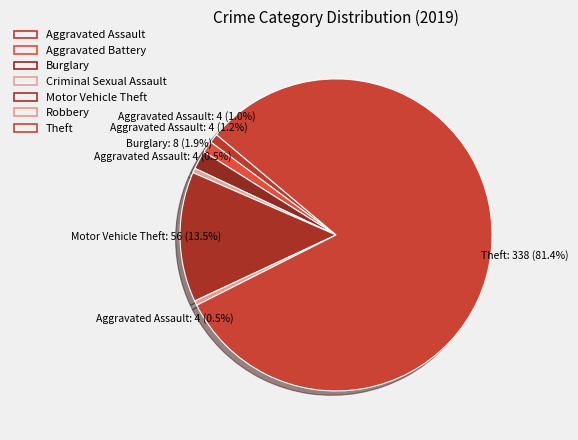

To the nearest percent, what portion does Burglary represent?

2%